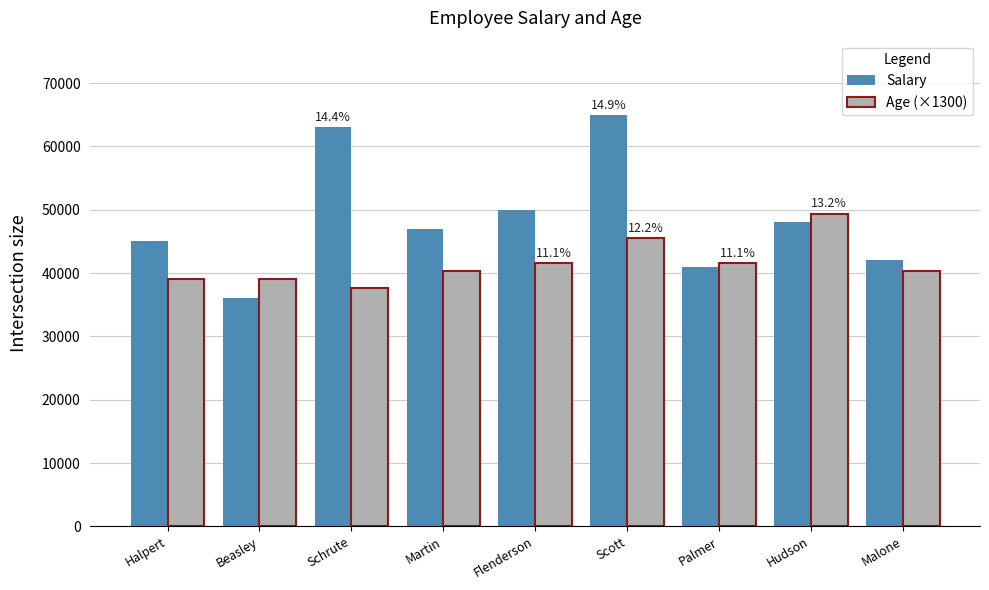

What is the sum of all Salary values?

437000